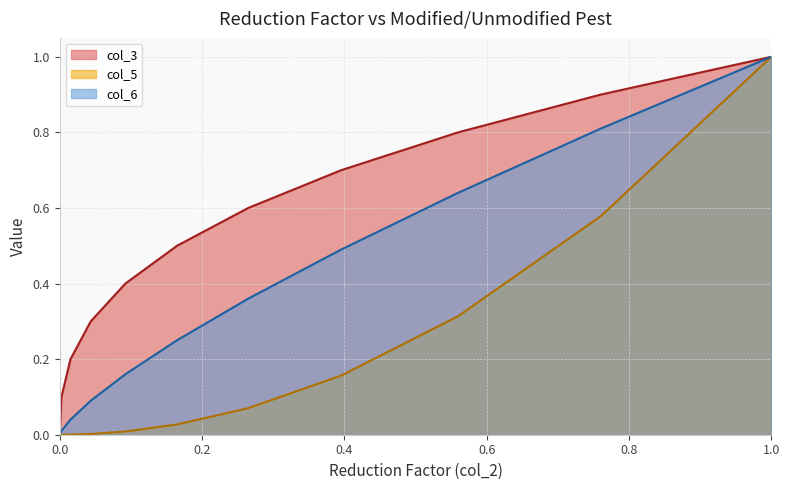

At how many categories does at least one series exceed 0?

10